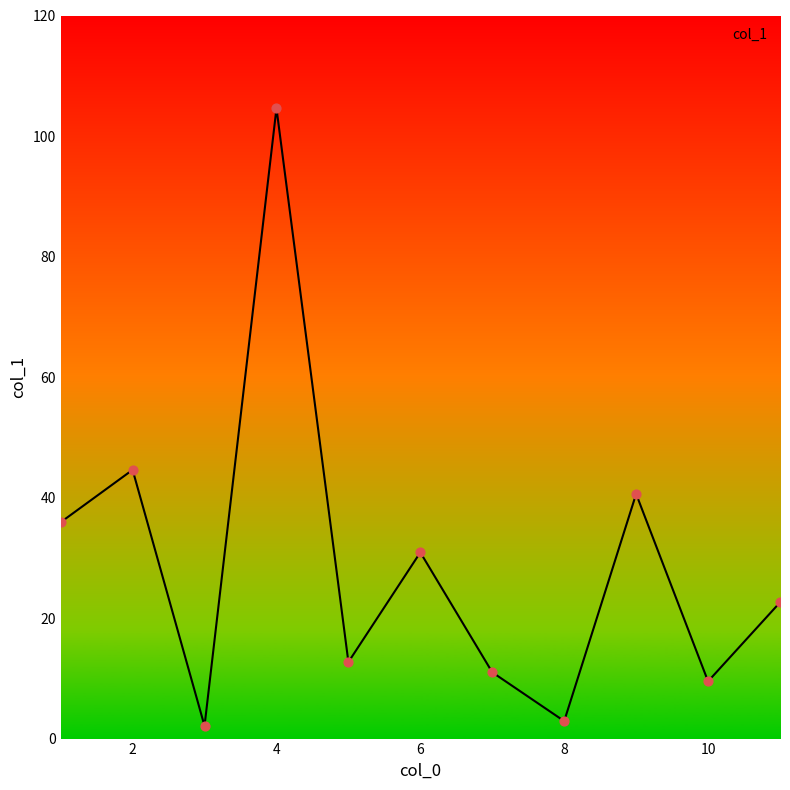

What is the difference between the maximum and minimum values?

102.5